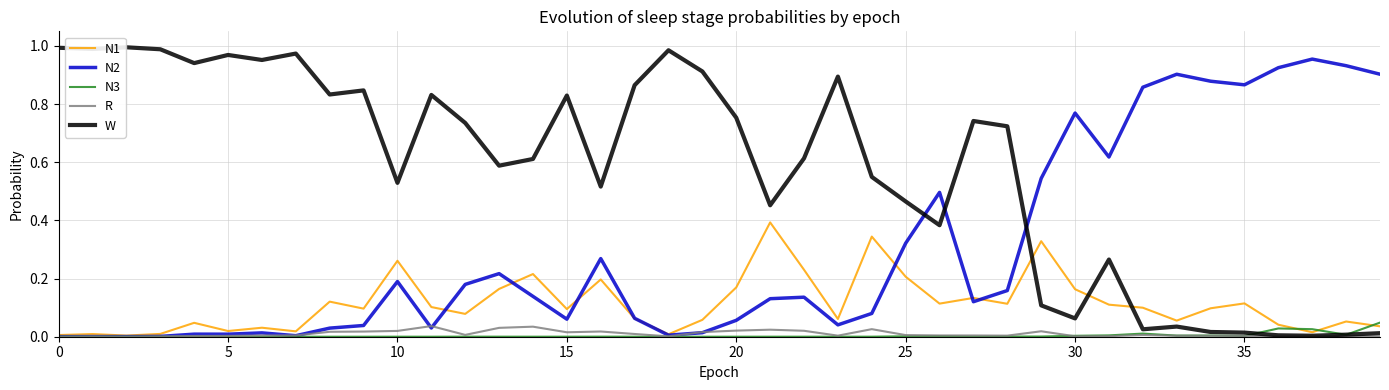

Which series has the largest total across all categories?

W